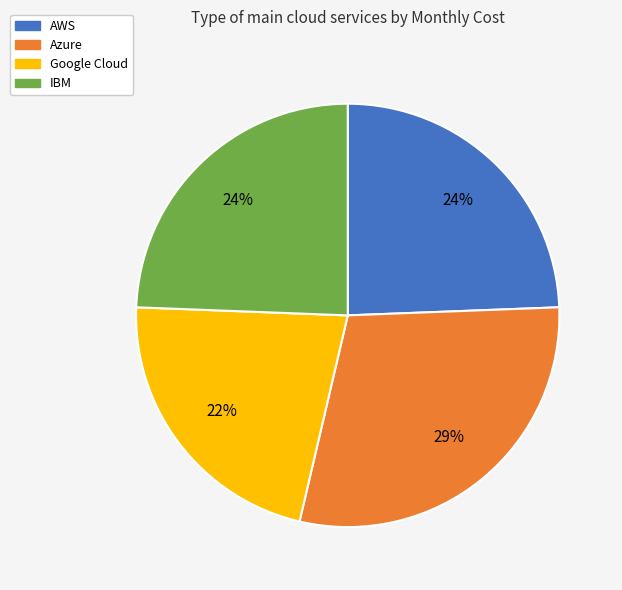

To the nearest percent, what portion does Azure represent?

29%